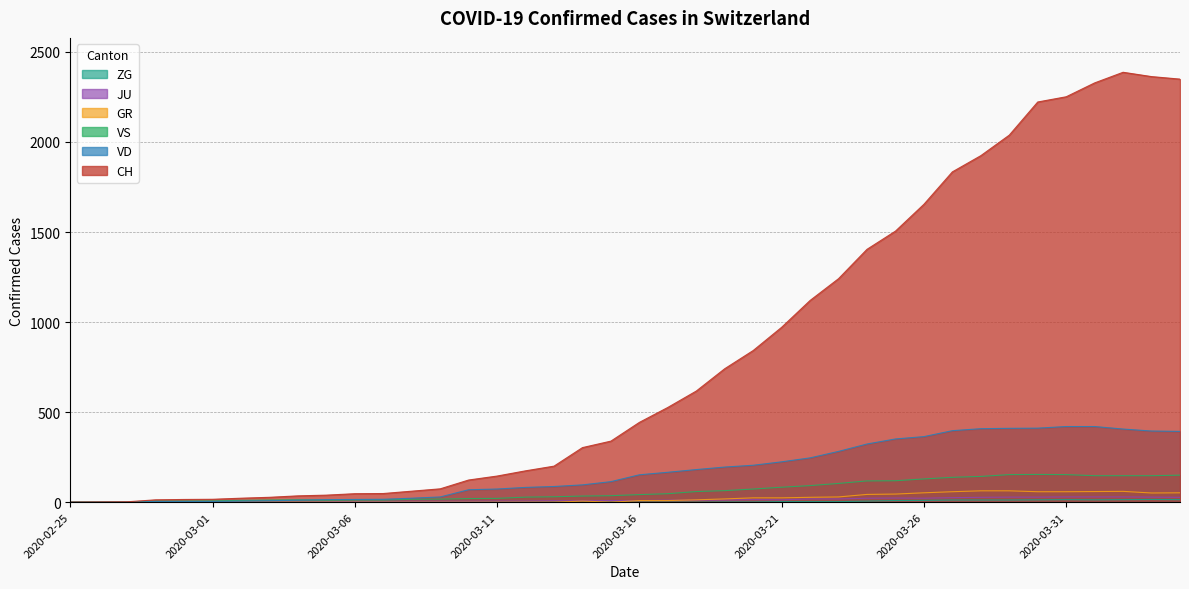

Which has a higher value, 2020-03-10 or 2020-03-30?

2020-03-30